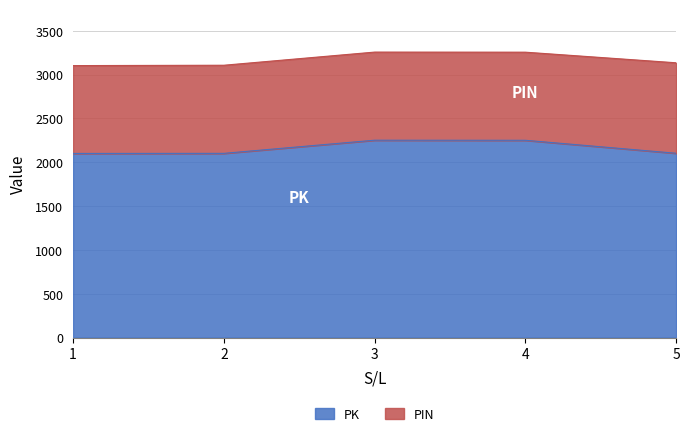

How many points are higher than both their immediate neighbors (excluding endpoints)?

1